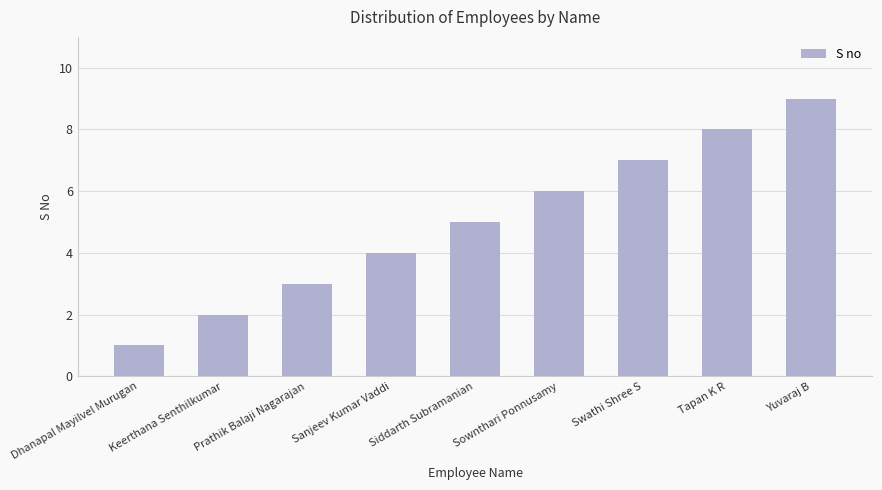

What is the value of the 7th bar from the left?

7